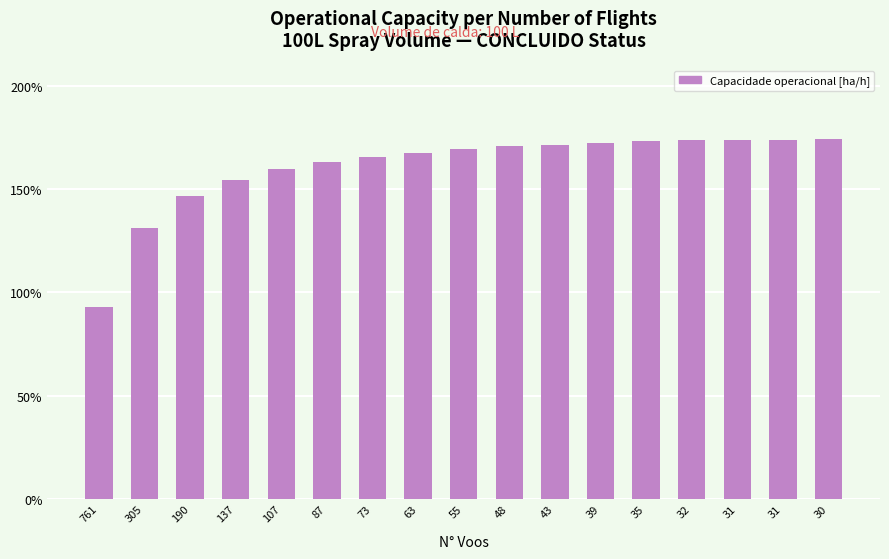

Are the bars grouped side by side (vs. stacked)?

No